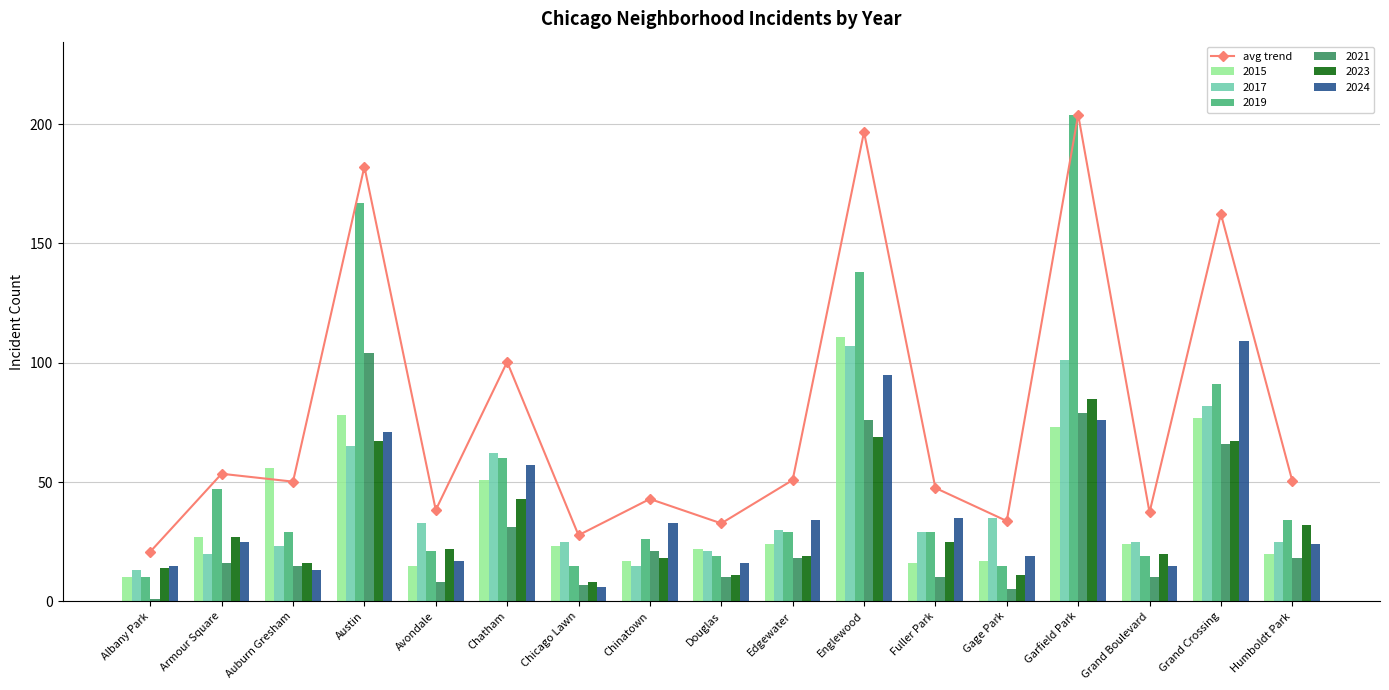

Where is the data nearest to the value 112?

Chatham